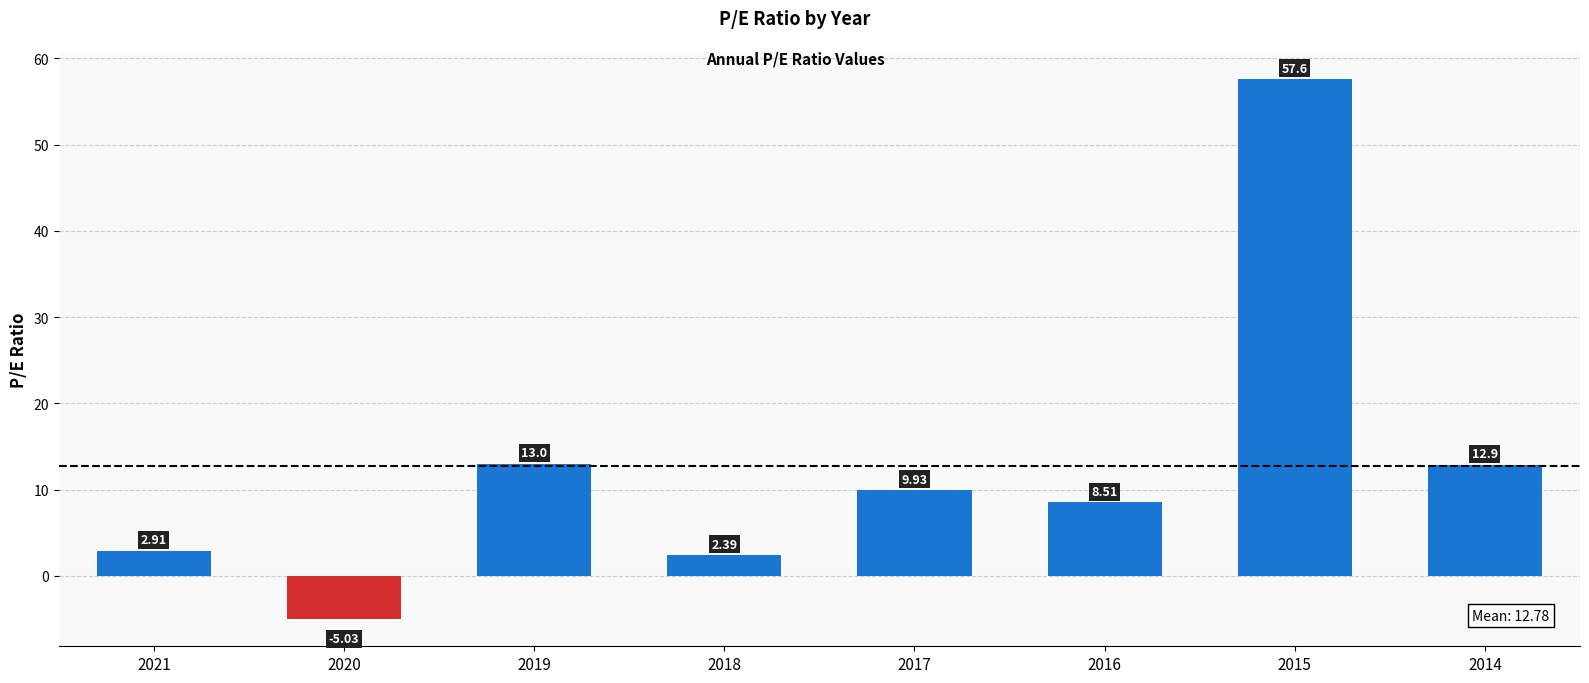

Between 2014 and 2016, which is larger?

2014